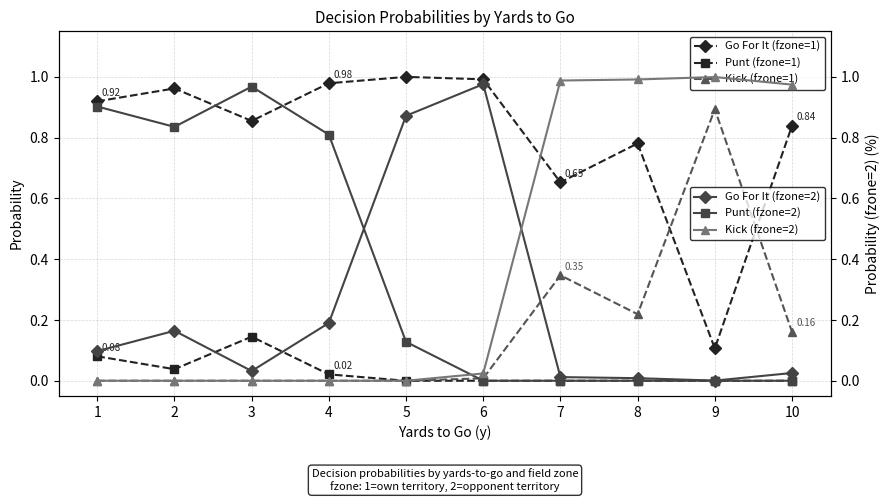

At which label does Kick (fzone=2) reach its peak?

9